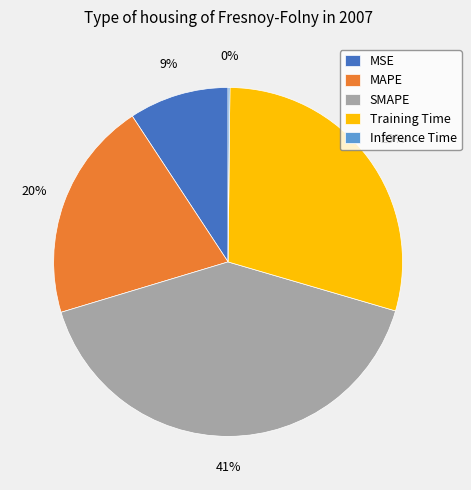

Do SMAPE and Training Time together represent more than half of the pie?

Yes